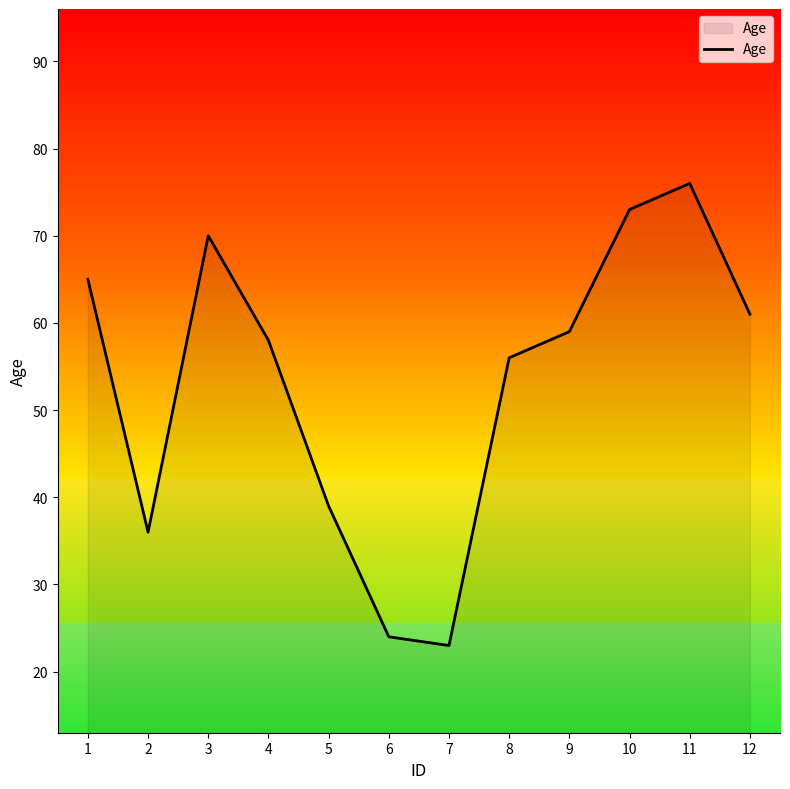

Rank the categories by value from highest to lowest.

11, 10, 3, 1, 12, 9, 4, 8, 5, 2, 6, 7